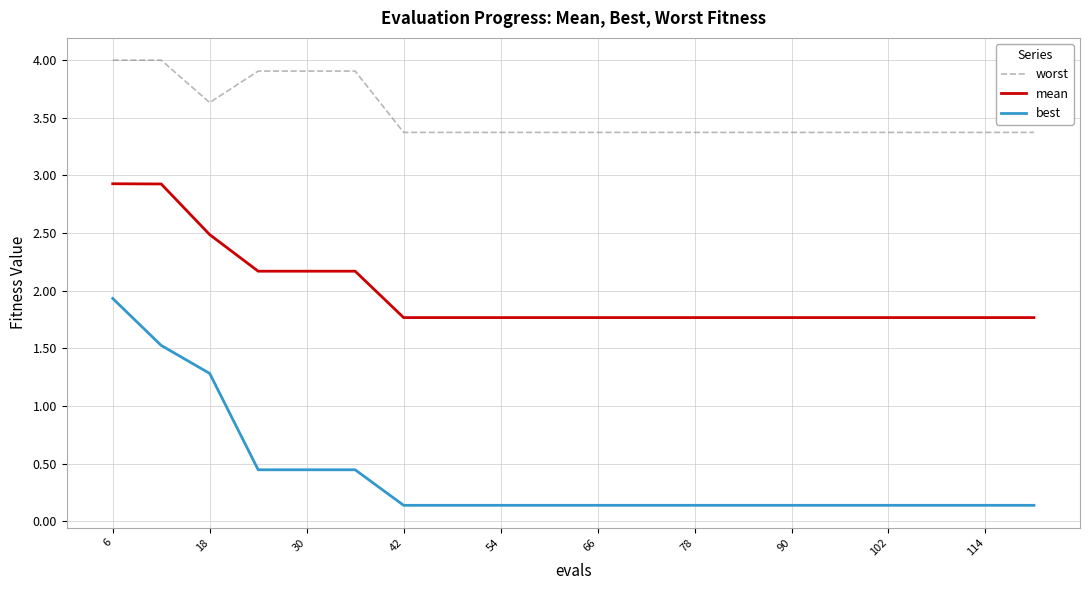

Which series has the largest range (max minus min)?

best